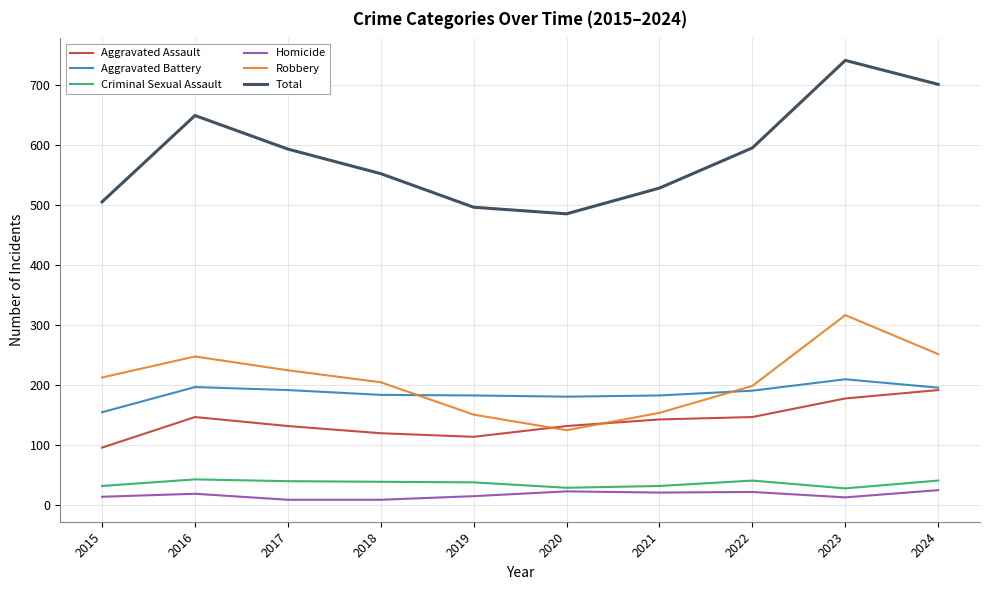

True or false: Robbery has a value of 124 at 2020.

True